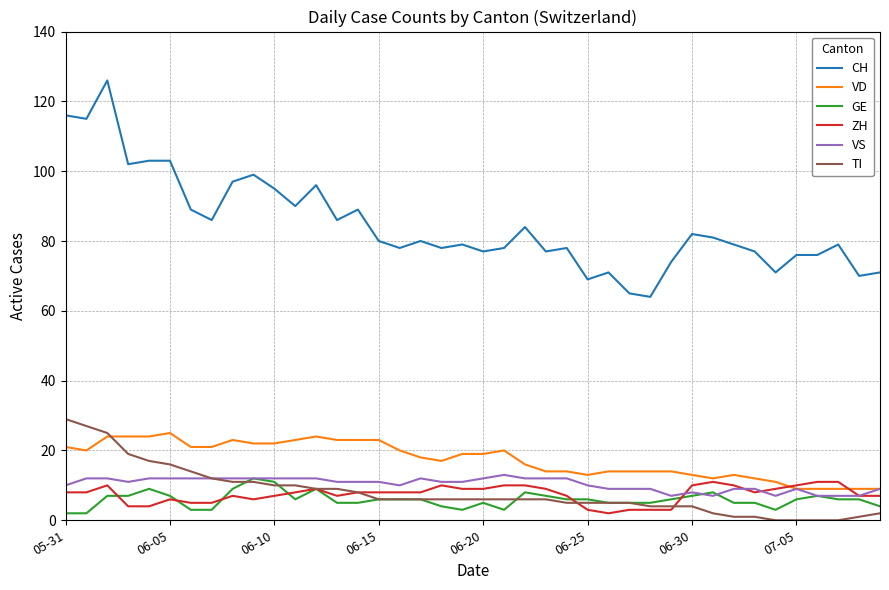

Which series has the largest total across all categories?

CH